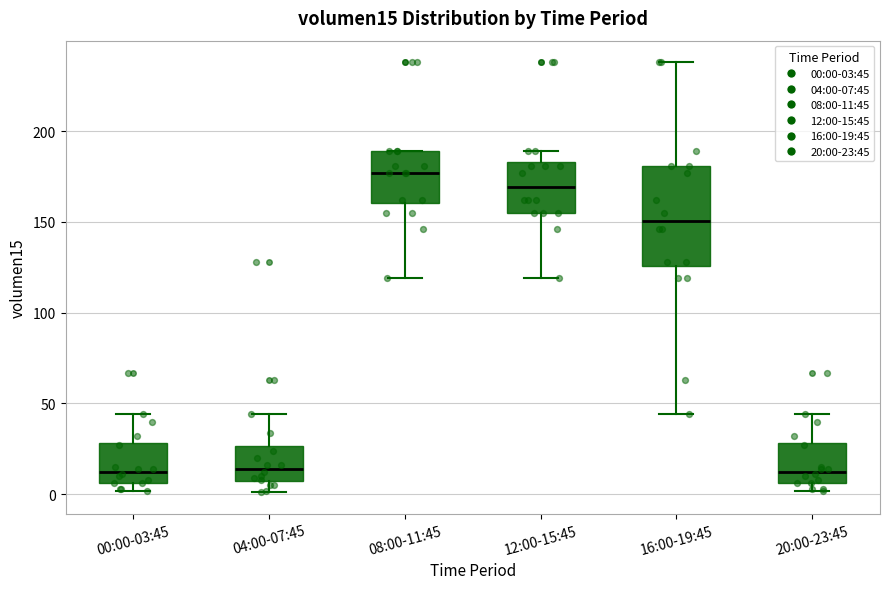

Reading left to right, read every box against the y-axis: the position of its median line, the range the box covers, and the ends of its whiskers. The values are not printed on the chart, so give them approximately, as read against the axis.

00:00-03:45: median 15, box 5 to 30, whiskers 0 to 45
04:00-07:45: median 15, box 5 to 25, whiskers 0 to 45
08:00-11:45: median 175, box 160 to 190, whiskers 120 to 190
12:00-15:45: median 170, box 155 to 185, whiskers 120 to 190
16:00-19:45: median 150, box 125 to 180, whiskers 45 to 240
20:00-23:45: median 15, box 5 to 30, whiskers 0 to 45